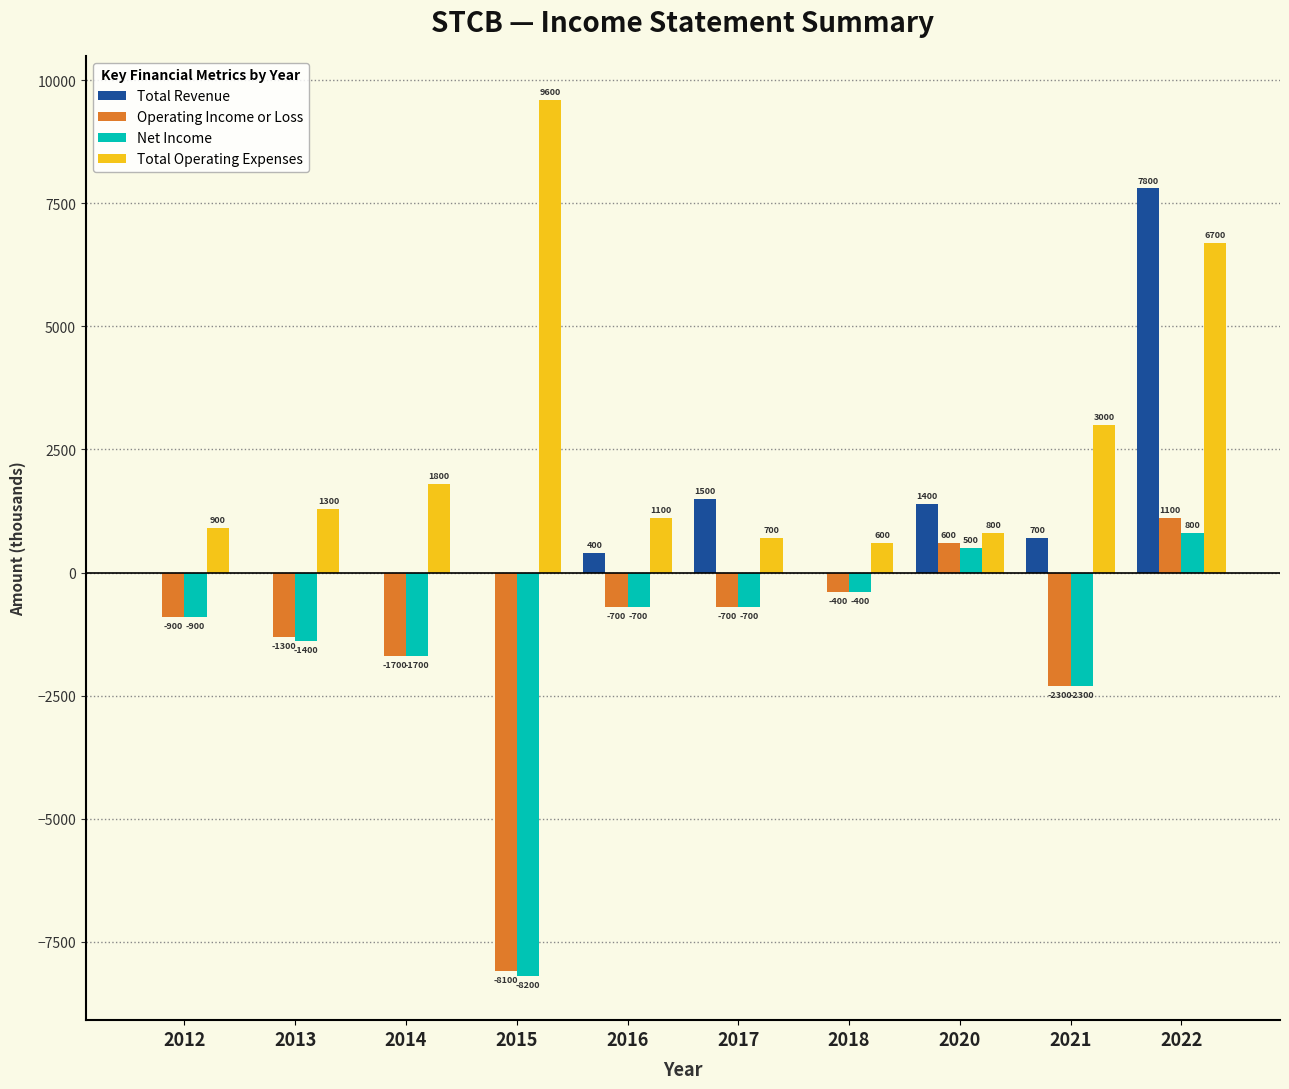

Where is Total Operating Expenses nearest to the value 5100?

2022